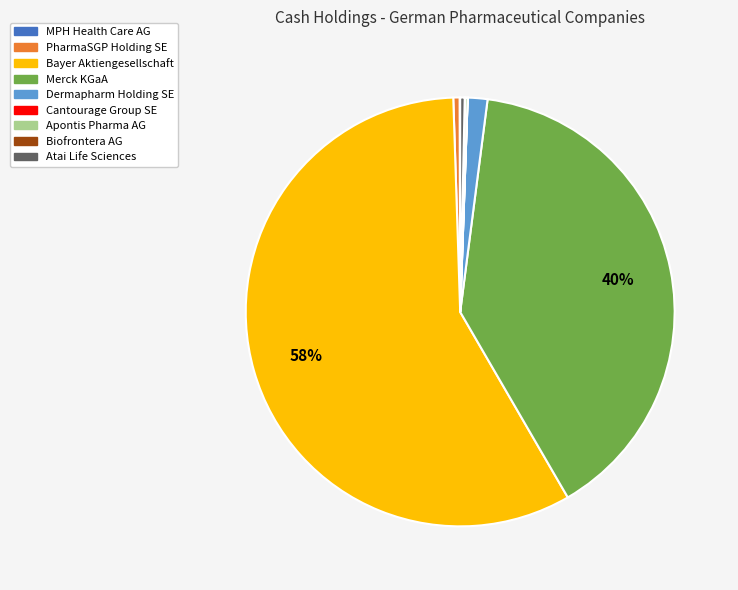

Is there any slice that represents more than half of the pie?

Yes